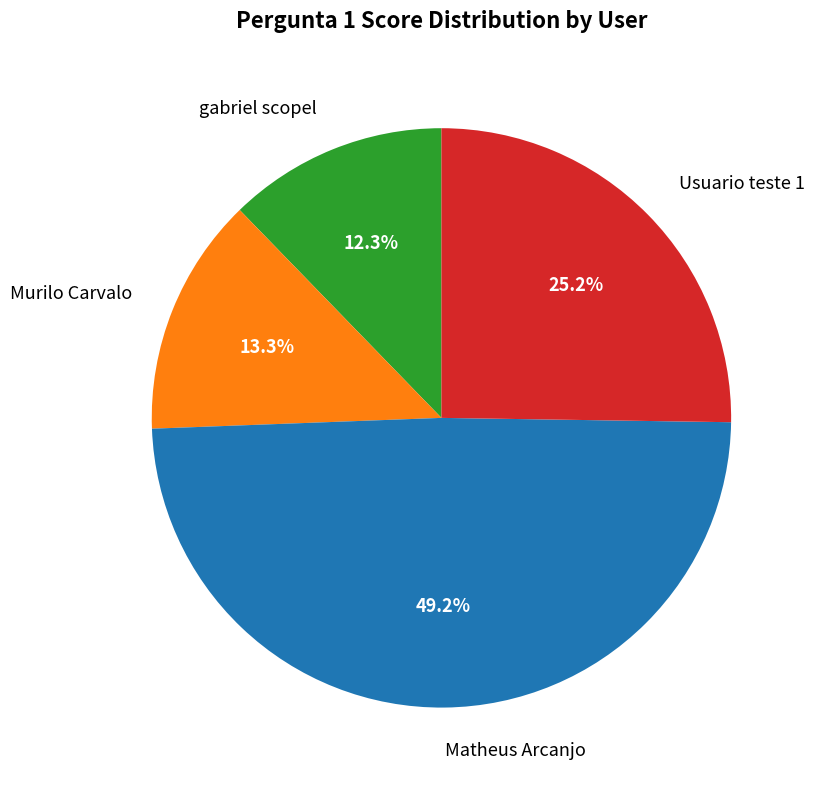

How many slices are in this pie chart?

4